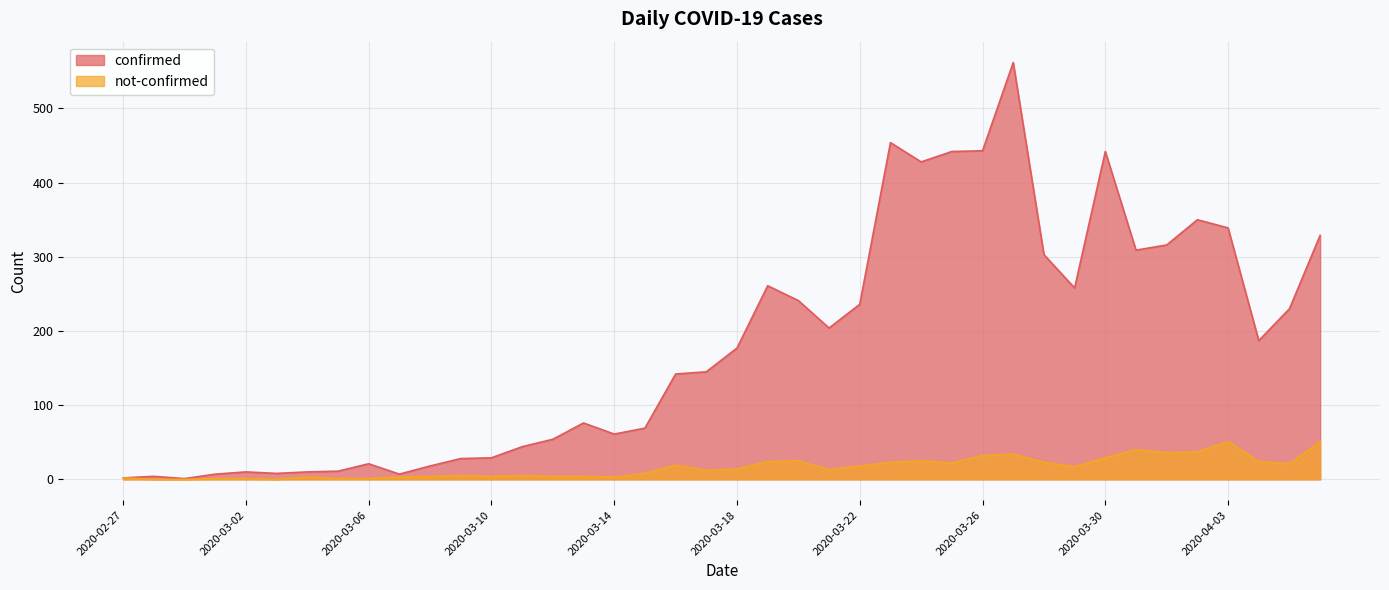

Is it true that not-confirmed equals 86 at 2020-04-03?

False